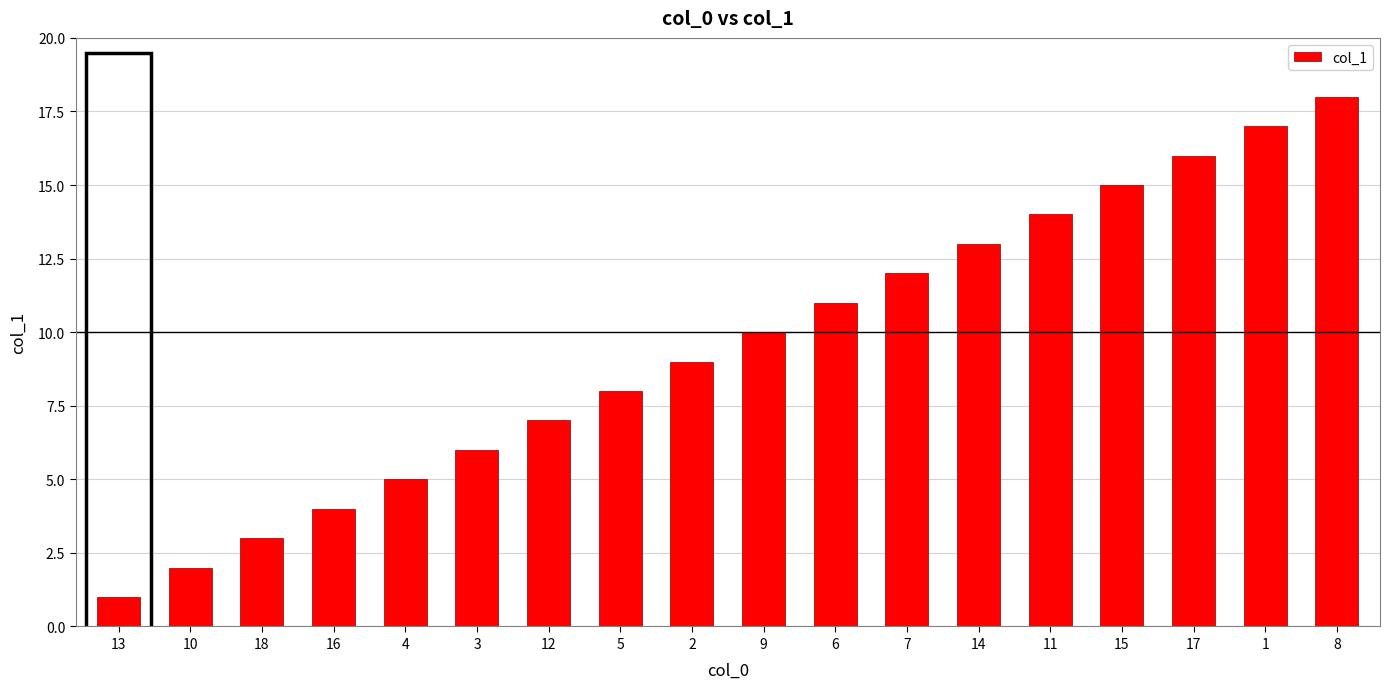

What position from the right is 15?

4